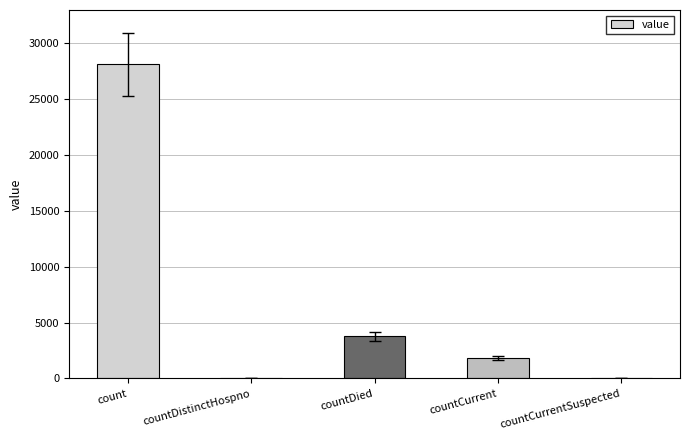

What is the average value?

6746